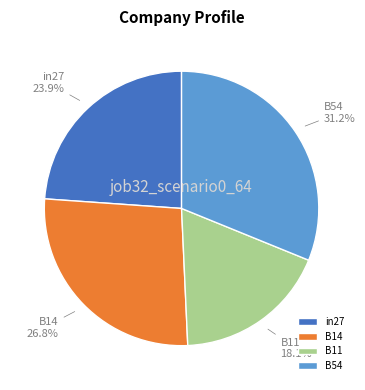

Which category has the smallest portion of the pie?

B11